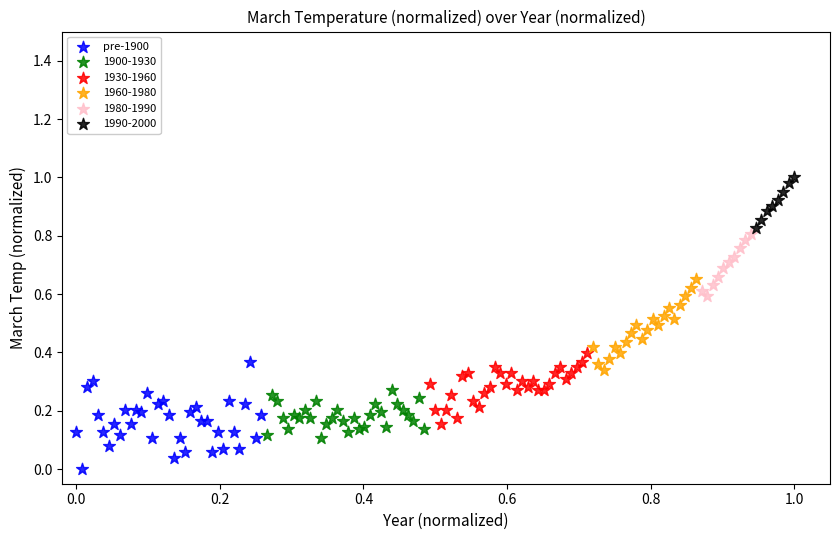

Which series contains the lowest Y value?

pre-1900